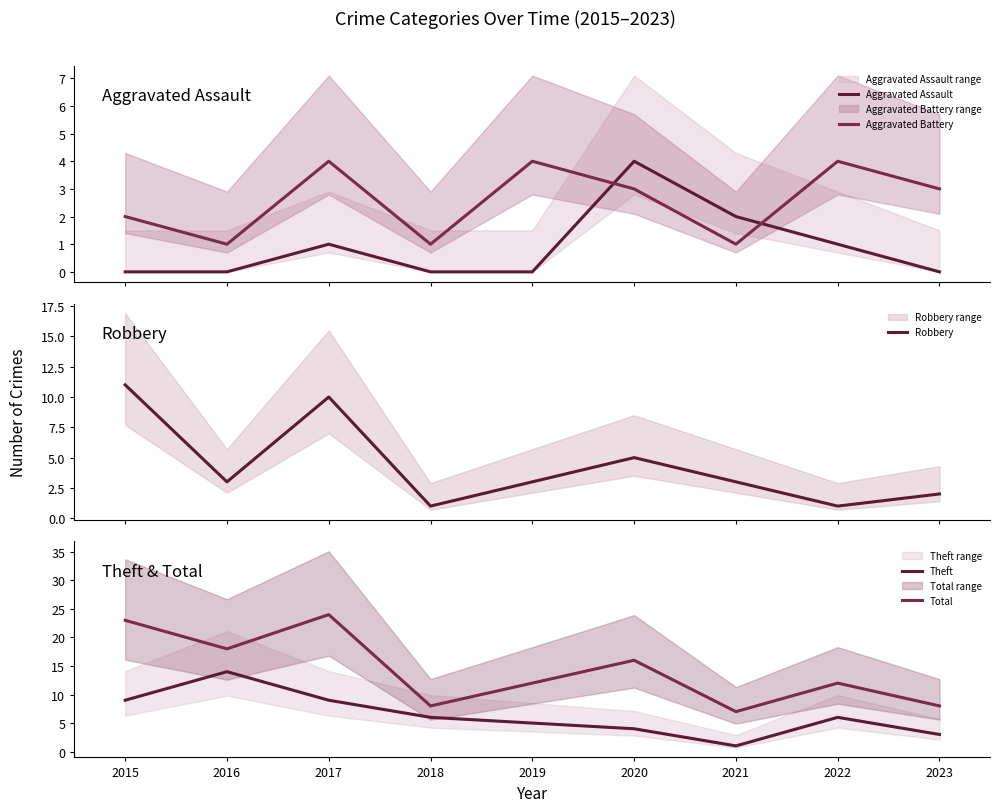

What are all the series names shown in the legend?

Aggravated Assault, Aggravated Battery, Robbery, Theft, Total